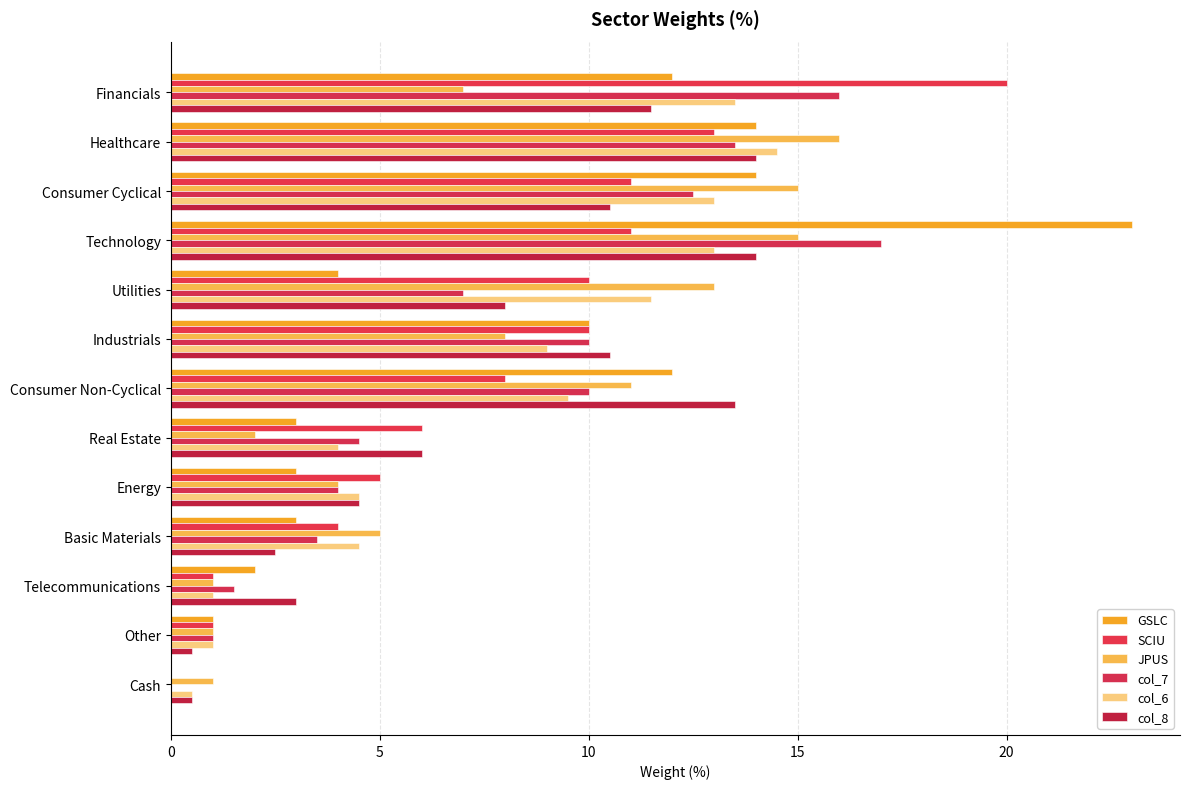

What is the sum of all JPUS values?

99.0